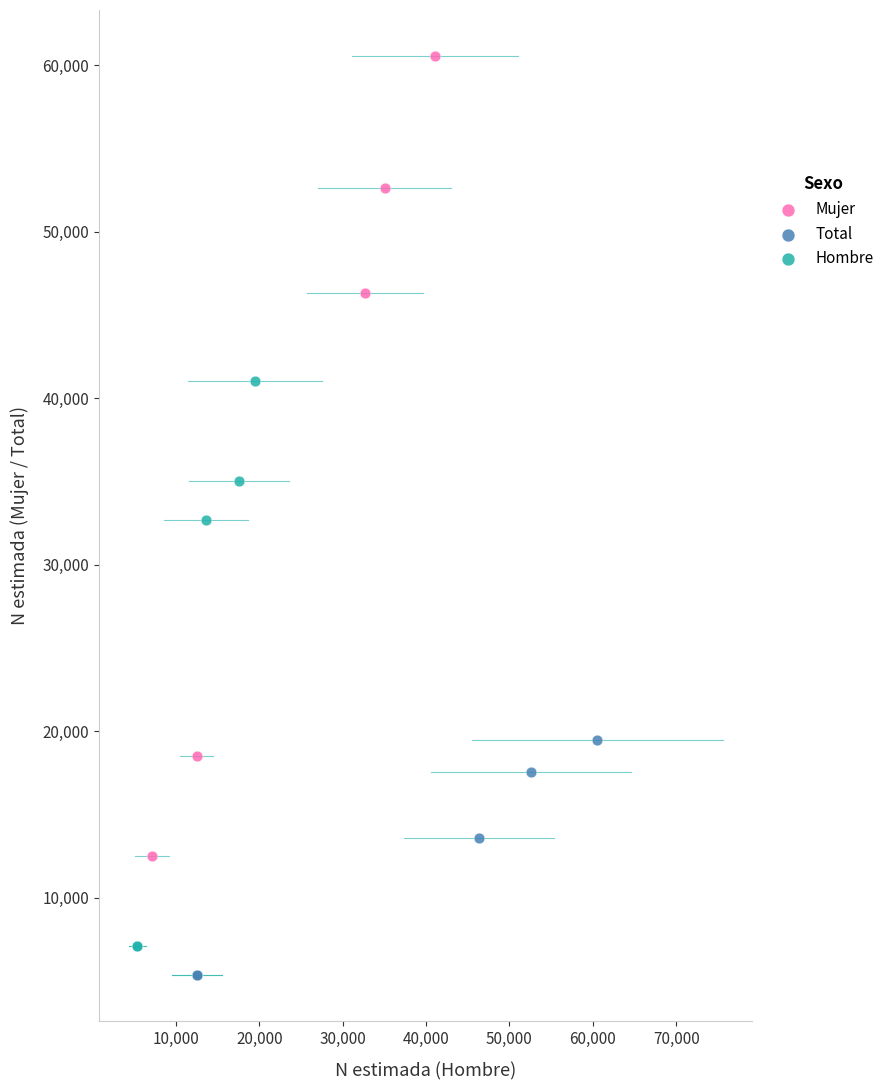

Which series contains the highest Y value?

Mujer